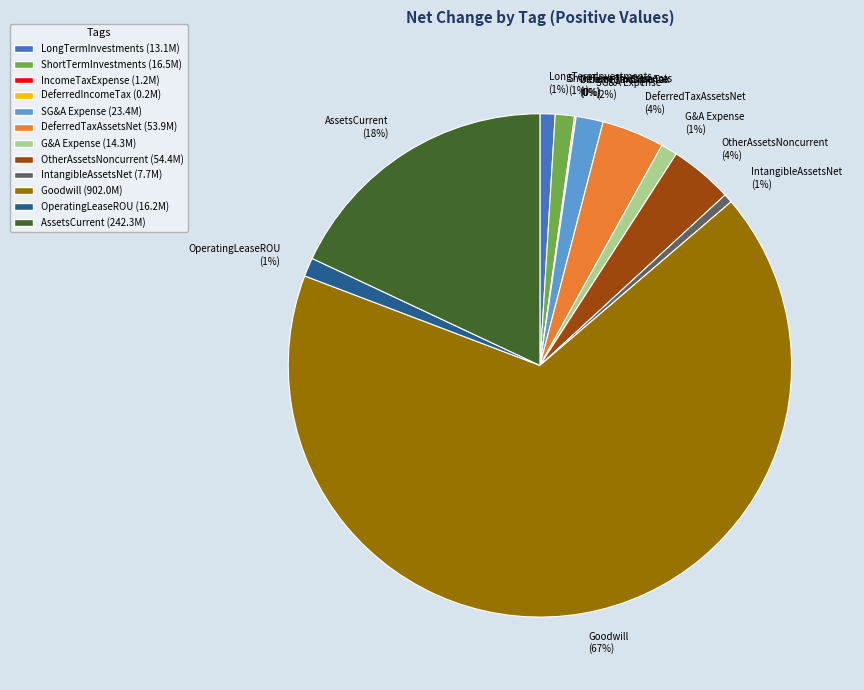

Is it true that IntangibleAssetsNet is 1% of the pie?

True